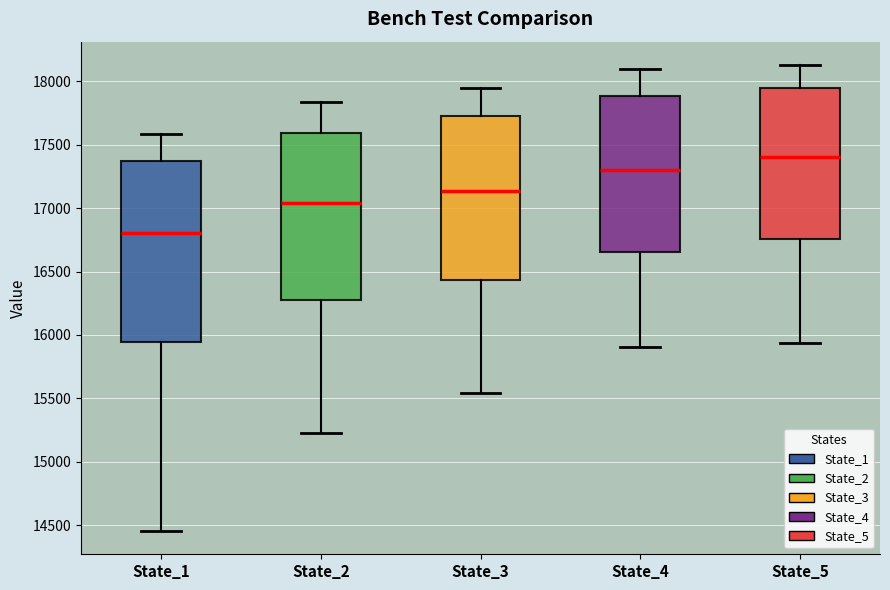

Reading left to right, transcribe this box plot: for each box, give where its median line is, the range the box spans, and where its two whiskers end, as read against the y-axis. The values are not printed on the chart, so give them approximately, as read against the axis.

State_1: median 16800, box 15950 to 17350, whiskers 14450 to 17600
State_2: median 17050, box 16300 to 17600, whiskers 15250 to 17850
State_3: median 17150, box 16450 to 17750, whiskers 15550 to 17950
State_4: median 17300, box 16650 to 17900, whiskers 15900 to 18100
State_5: median 17400, box 16750 to 17950, whiskers 15950 to 18150